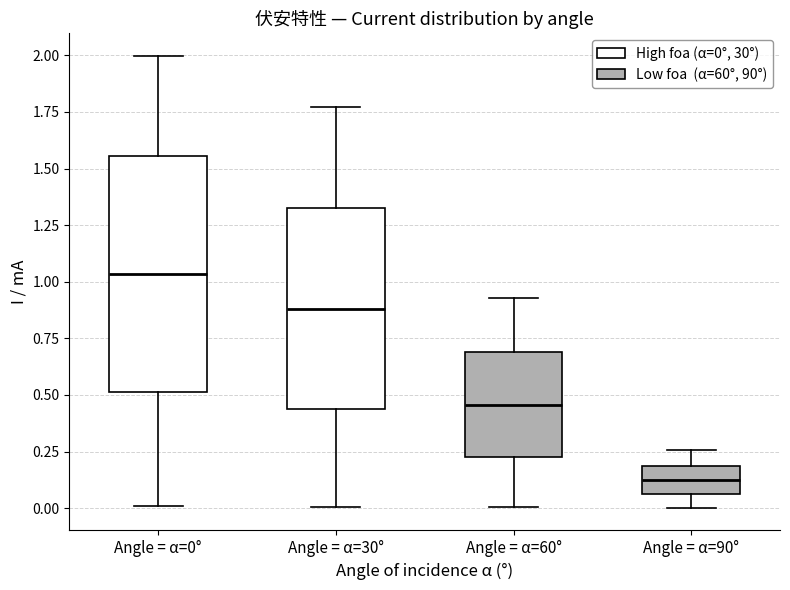

Which box is the tallest, from its lower edge to its upper edge?

Angle = α=0°